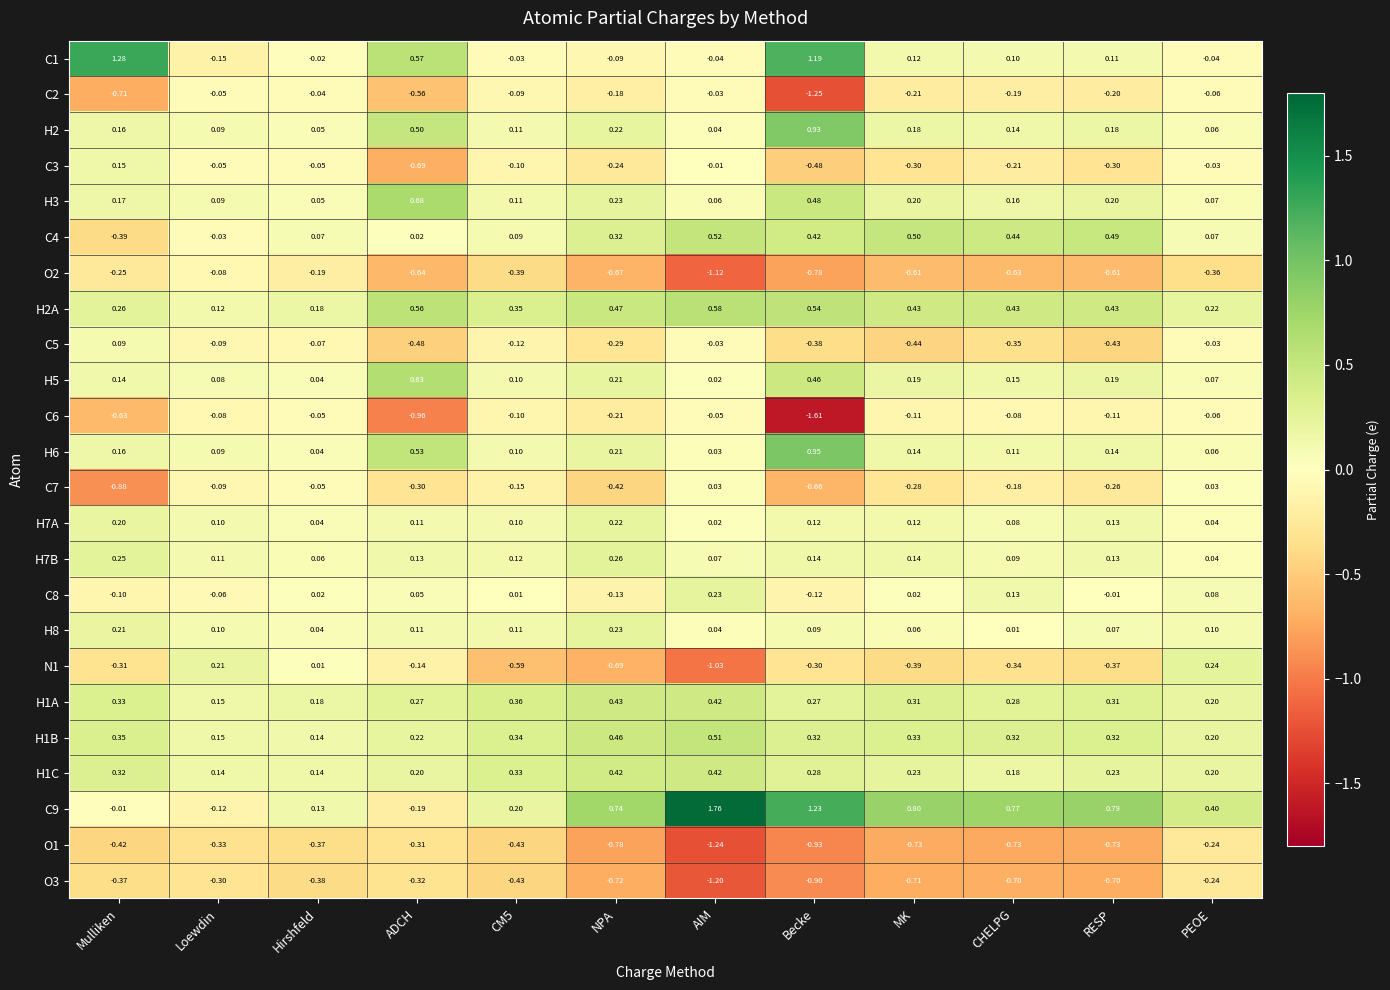

Where is H8 nearest to the value 0?

CHELPG